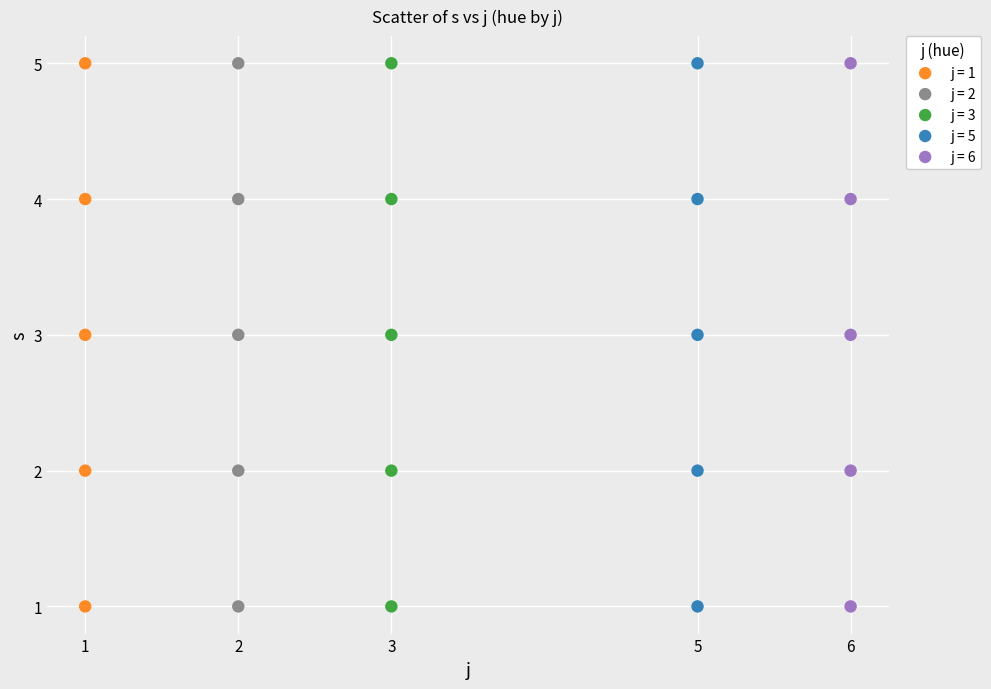

What are all the series names shown in the legend?

j = 1, j = 2, j = 3, j = 5, j = 6